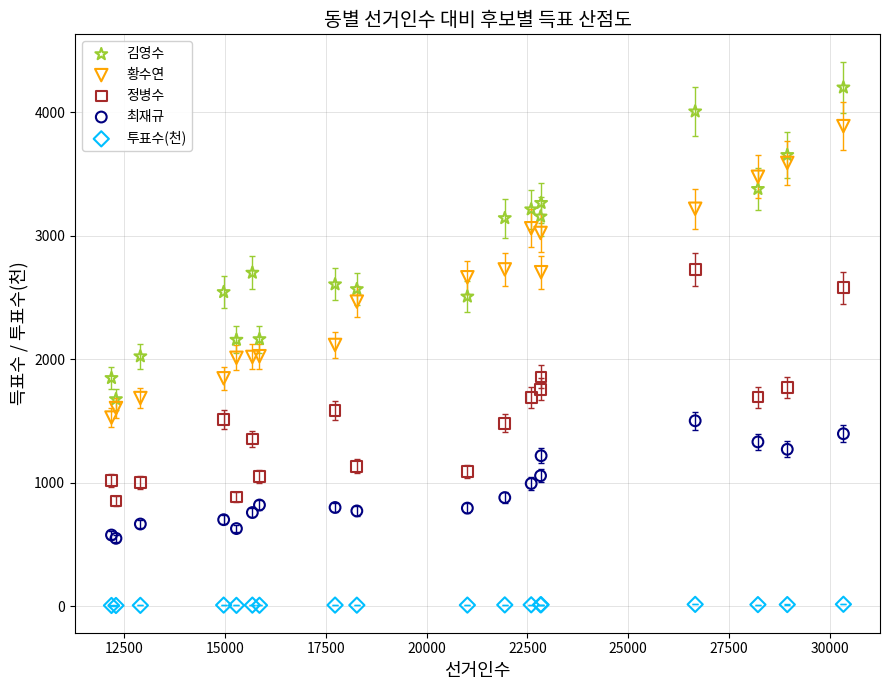

What are all the series names shown in the legend?

김영수, 황수연, 정병수, 최재규, 투표수(천)